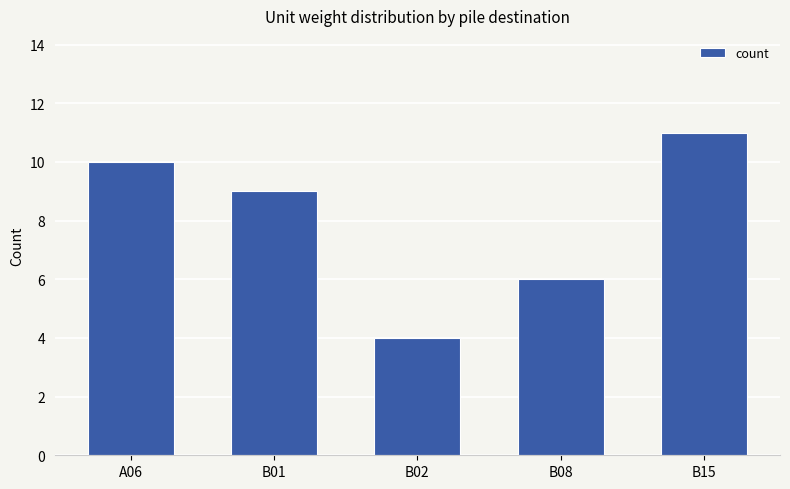

The chart shows a value of 10 at A06. True or false?

True